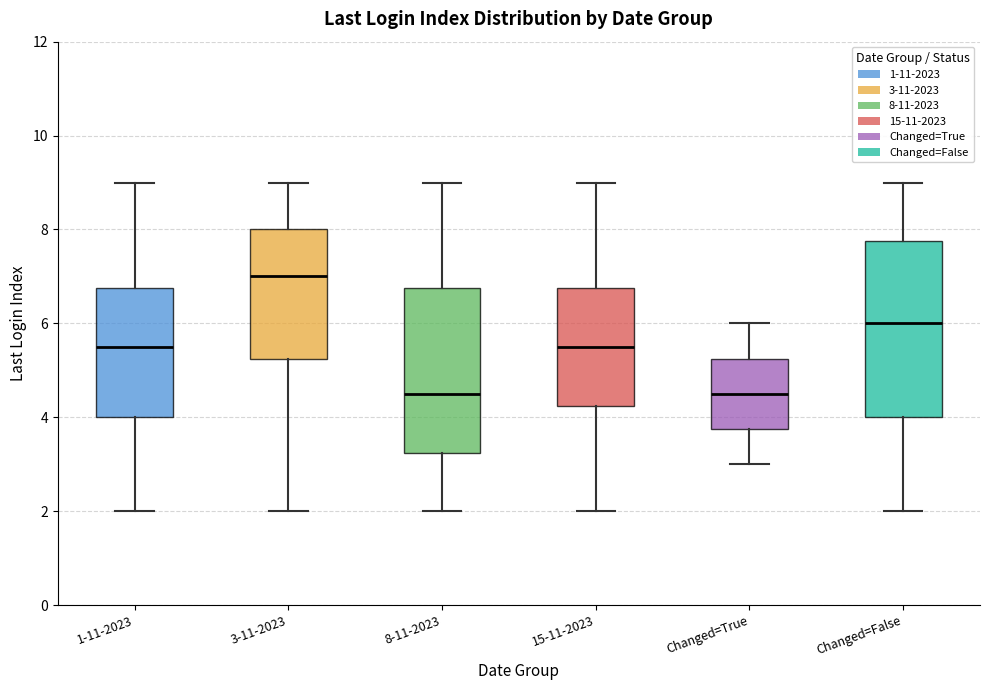

Reading left to right, read every box against the y-axis: the position of its median line, the range the box covers, and the ends of its whiskers. The values are not printed on the chart, so give them approximately, as read against the axis.

1-11-2023: median 5.6, box 4.0 to 6.8, whiskers 2.0 to 9.0
3-11-2023: median 7.0, box 5.2 to 8.0, whiskers 2.0 to 9.0
8-11-2023: median 4.6, box 3.2 to 6.8, whiskers 2.0 to 9.0
15-11-2023: median 5.6, box 4.2 to 6.8, whiskers 2.0 to 9.0
Changed=True: median 4.6, box 3.8 to 5.2, whiskers 3.0 to 6.0
Changed=False: median 6.0, box 4.0 to 7.8, whiskers 2.0 to 9.0